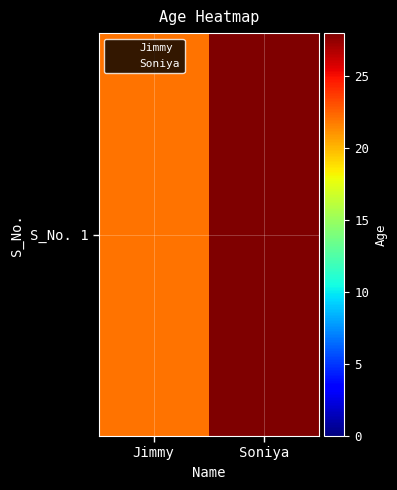

List the labels in order of value, largest first.

Soniya, Jimmy